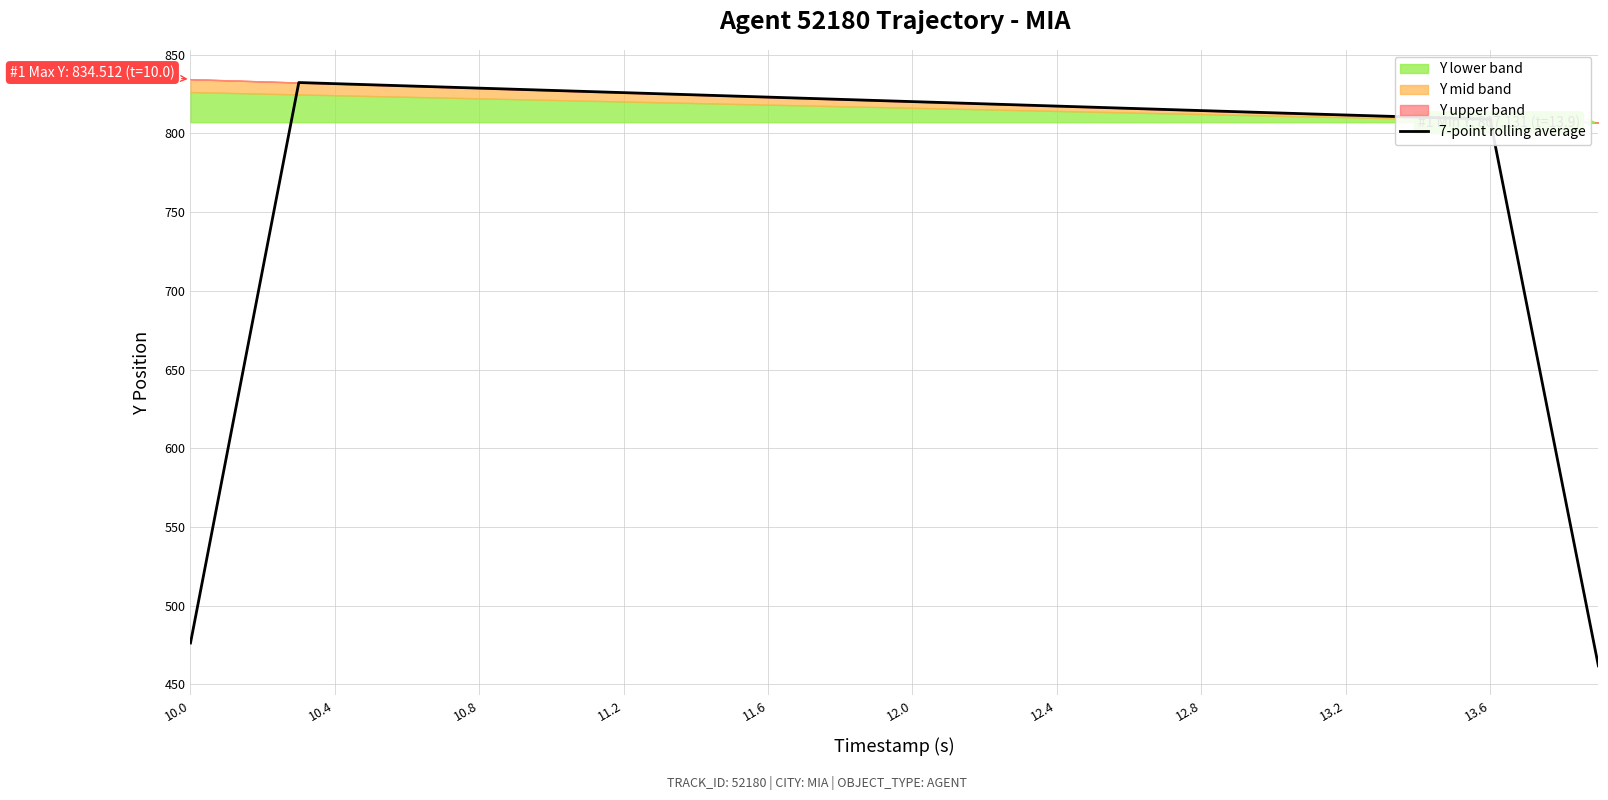

What is the average value?

785.5